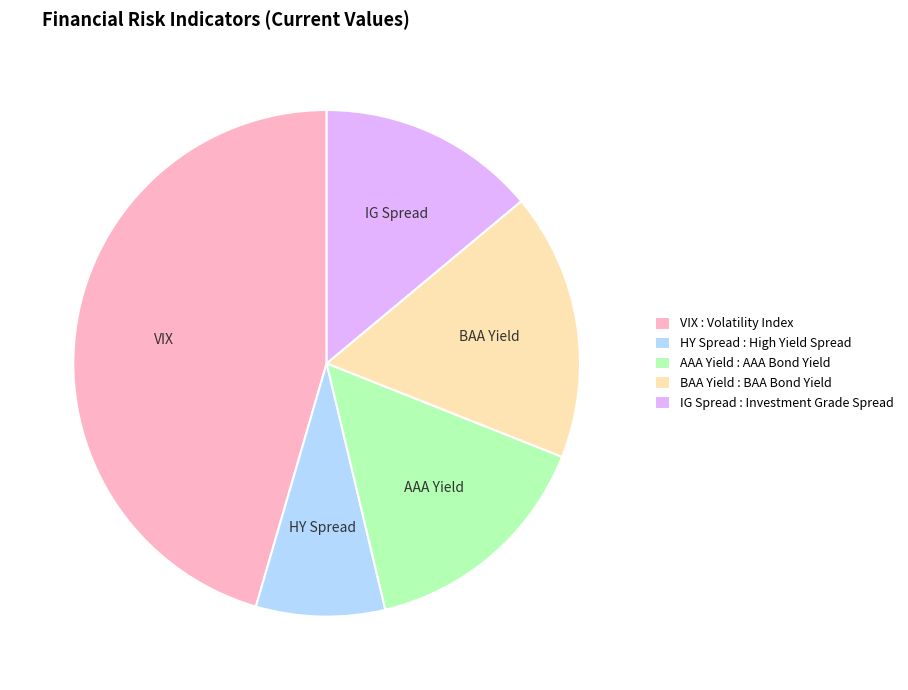

Is the sum of VIX : Volatility Index and HY Spread : High Yield Spread greater than half?

Yes